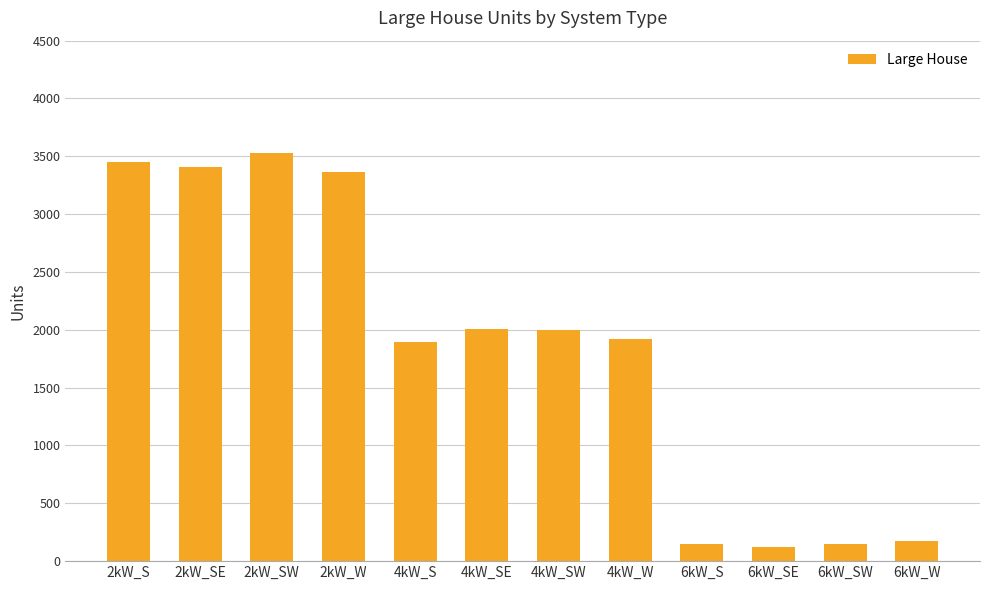

What is the smallest value displayed?

124